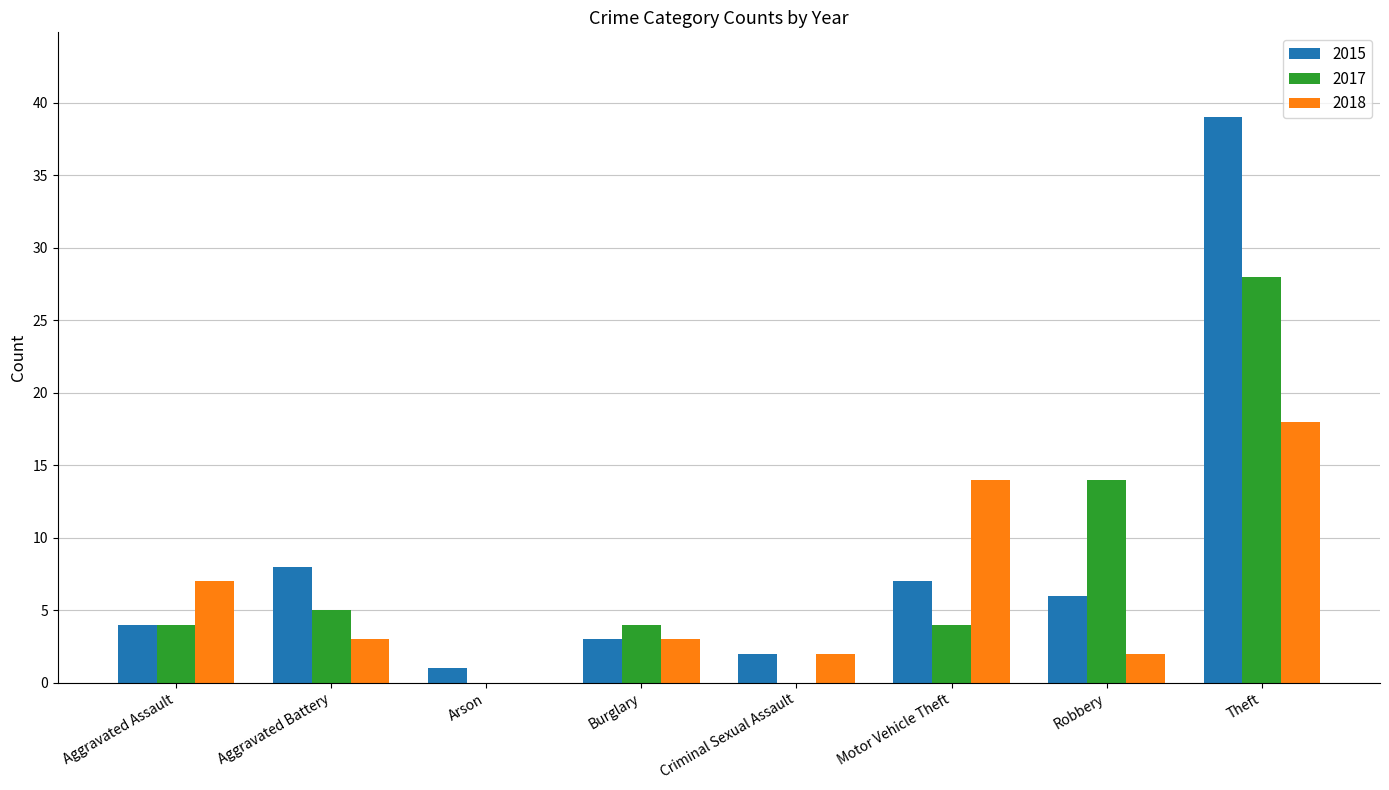

What is the sum of the 2015 values at Arson and Motor Vehicle Theft?

8